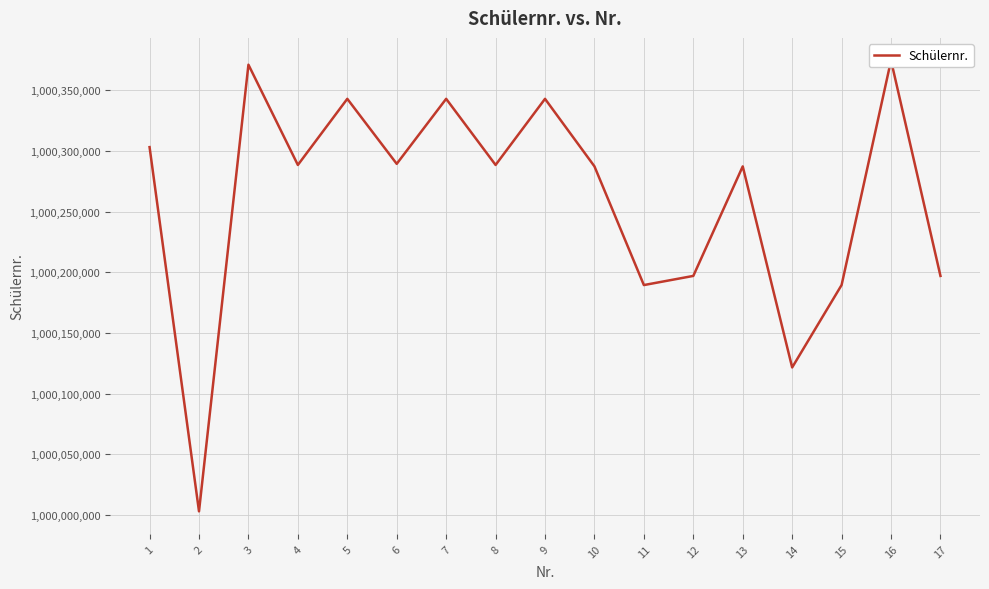

How many interior local peaks (higher than both neighbors) does the data have?

6